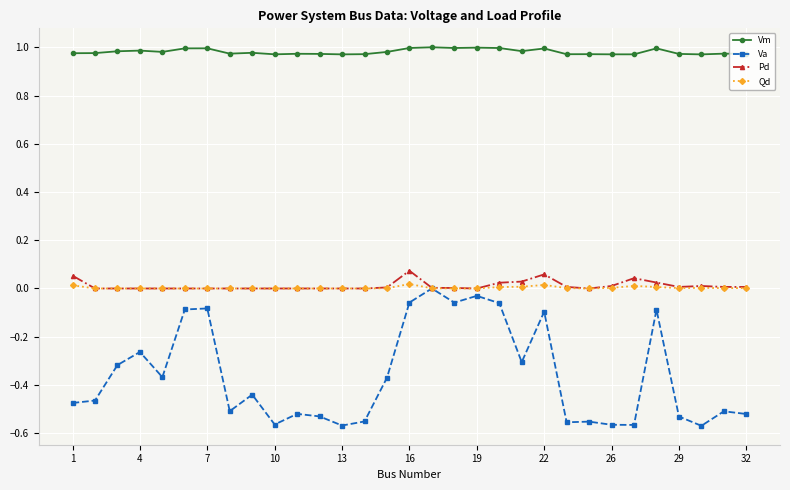

Which series has the largest range (max minus min)?

Va